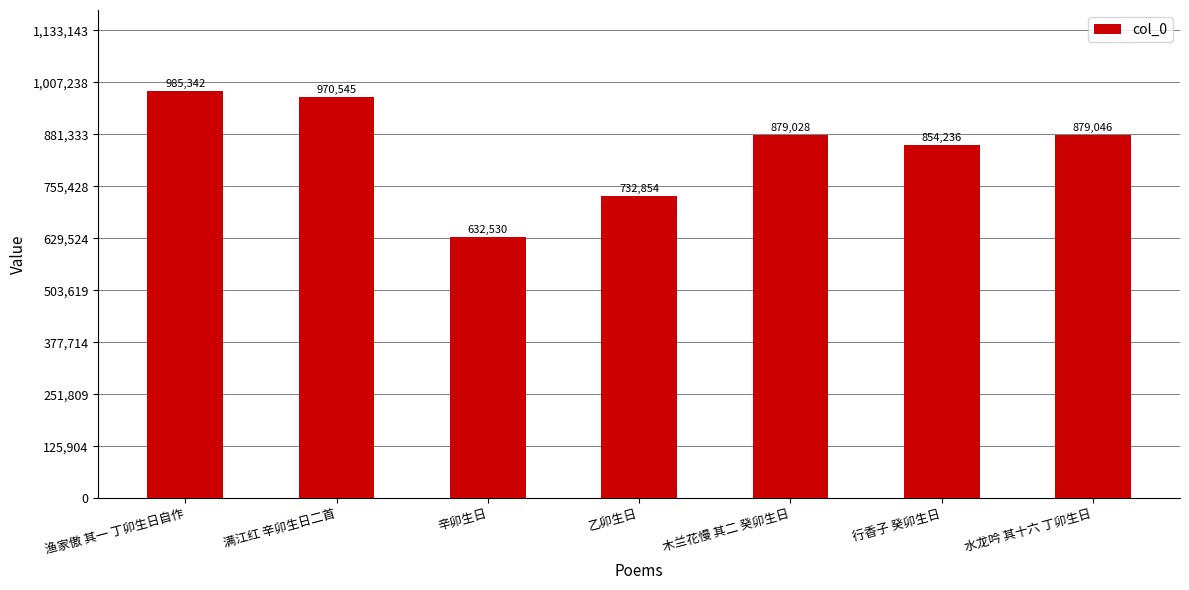

What is the average value?

847654